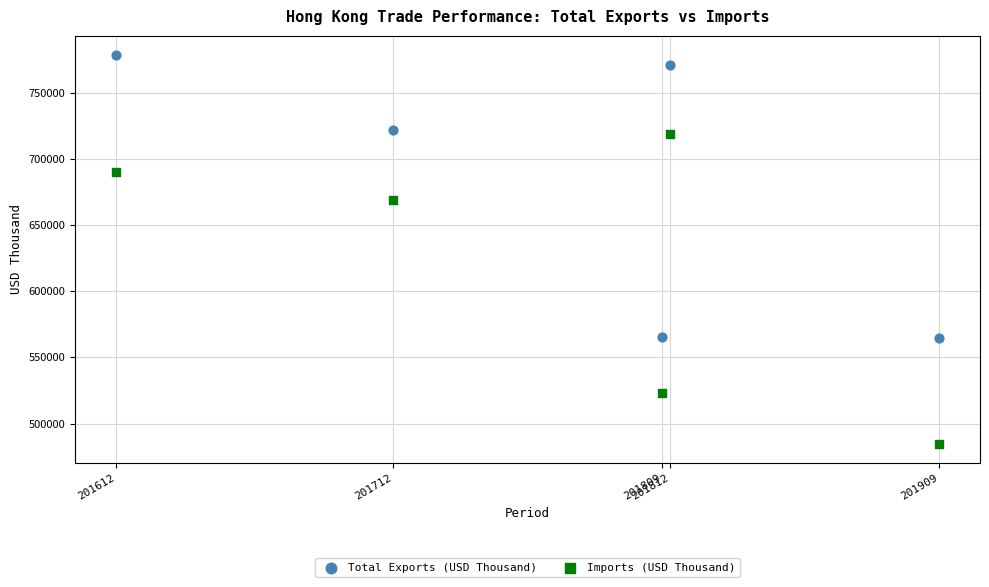

Across all series, what Y value is closest to 631666?

668851.8